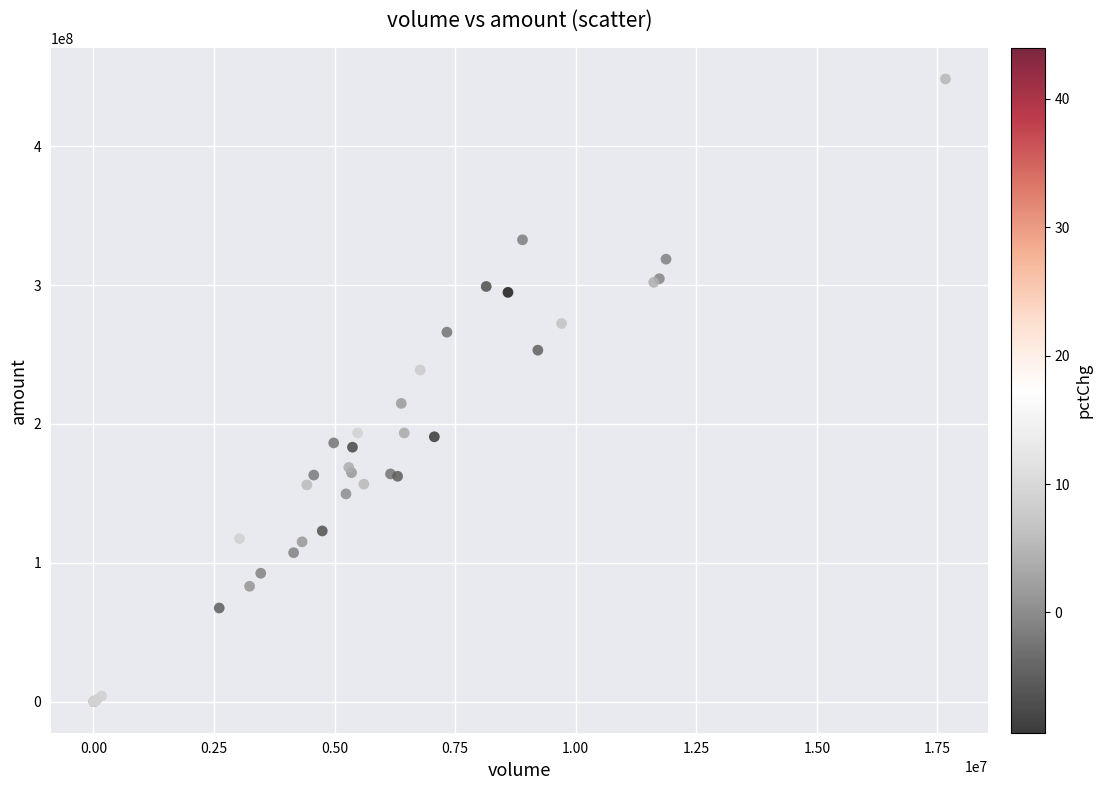

What Y value in the scatter plot is closest to 224267307?

214813819